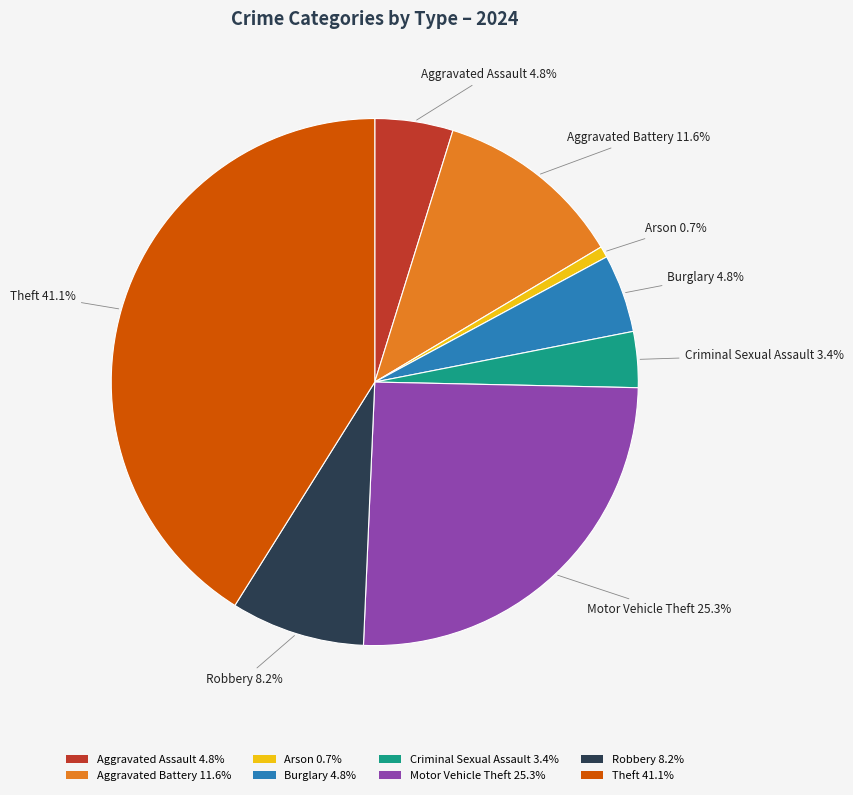

Between Aggravated Assault and Motor Vehicle Theft, which is larger?

Motor Vehicle Theft